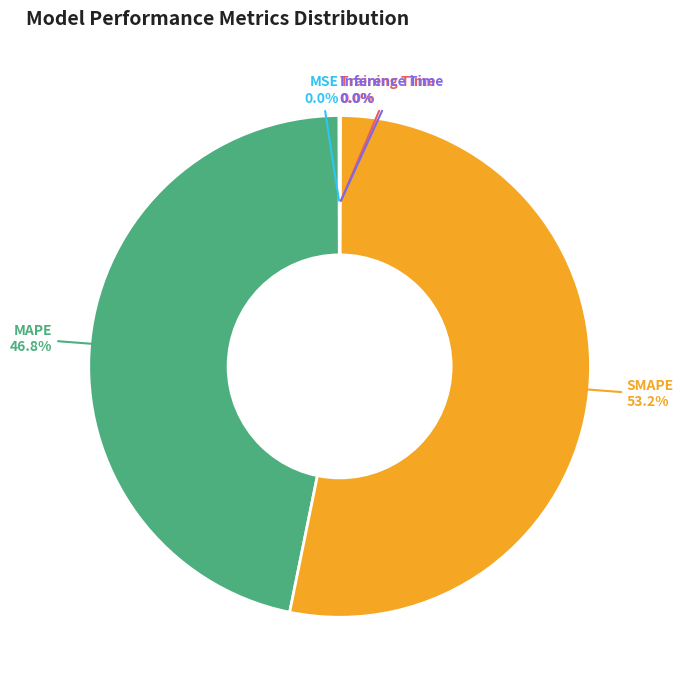

Does any single category account for the majority?

Yes